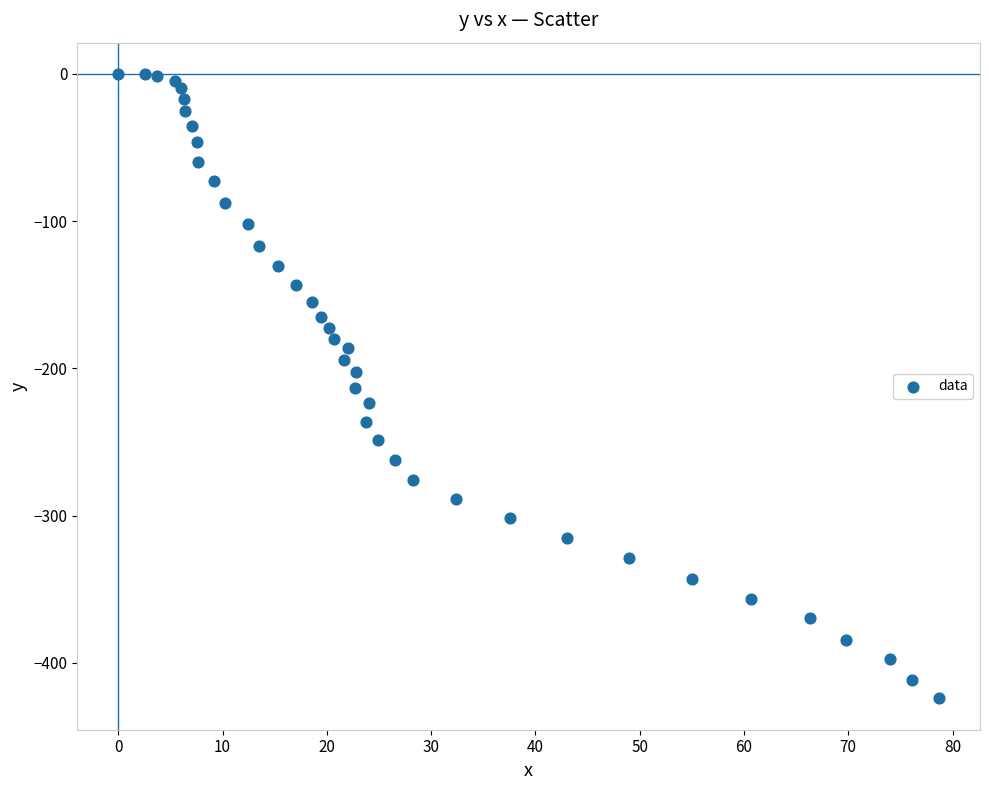

What is the range of X values (max minus min)?

78.7